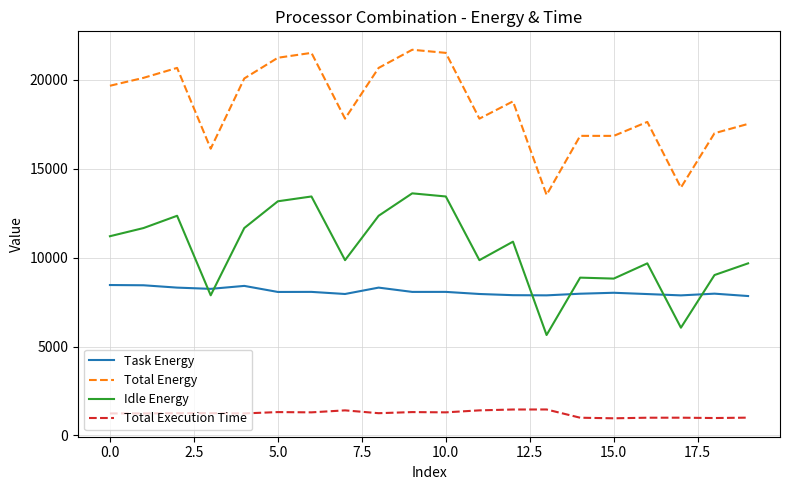

True or false: Total Execution Time and Total Energy intersect in this chart.

False